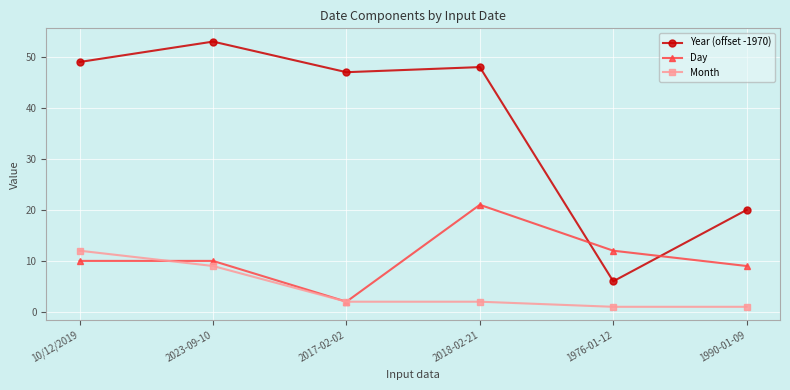

How many intersections are there between Day and Year (offset -1970)?

2